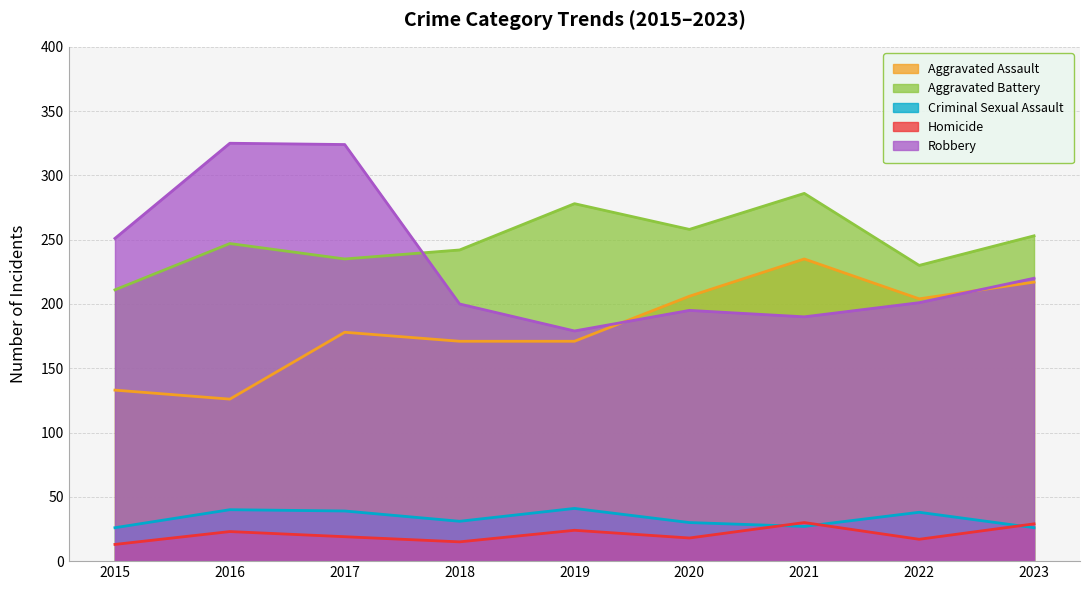

At which category does Aggravated Assault reach its first local valley?

2016